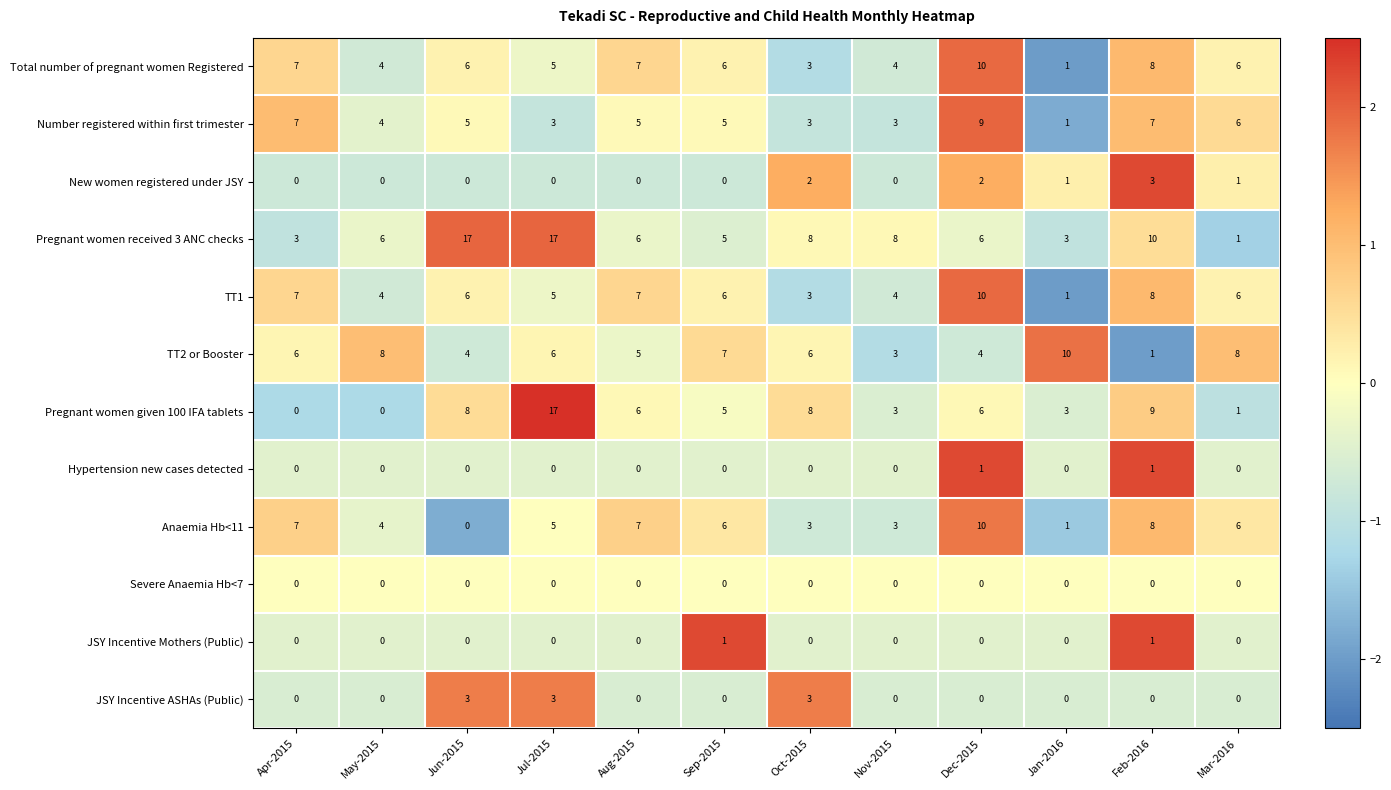

What is the total value across all series at Oct-2015?

39